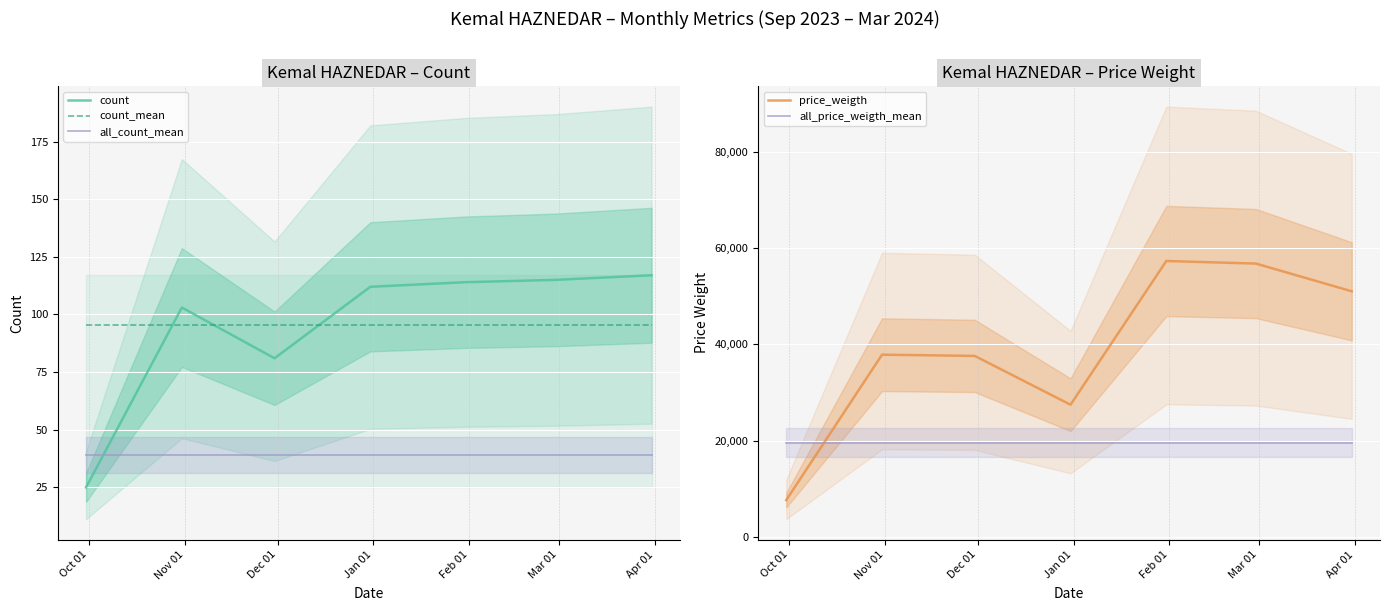

What is the minimum value shown in the chart?

25.0